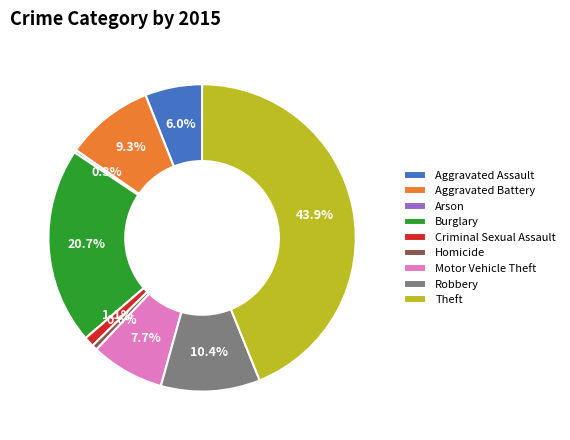

To the nearest percent, what is the difference between the Aggravated Assault and Criminal Sexual Assault slice percentages?

5%